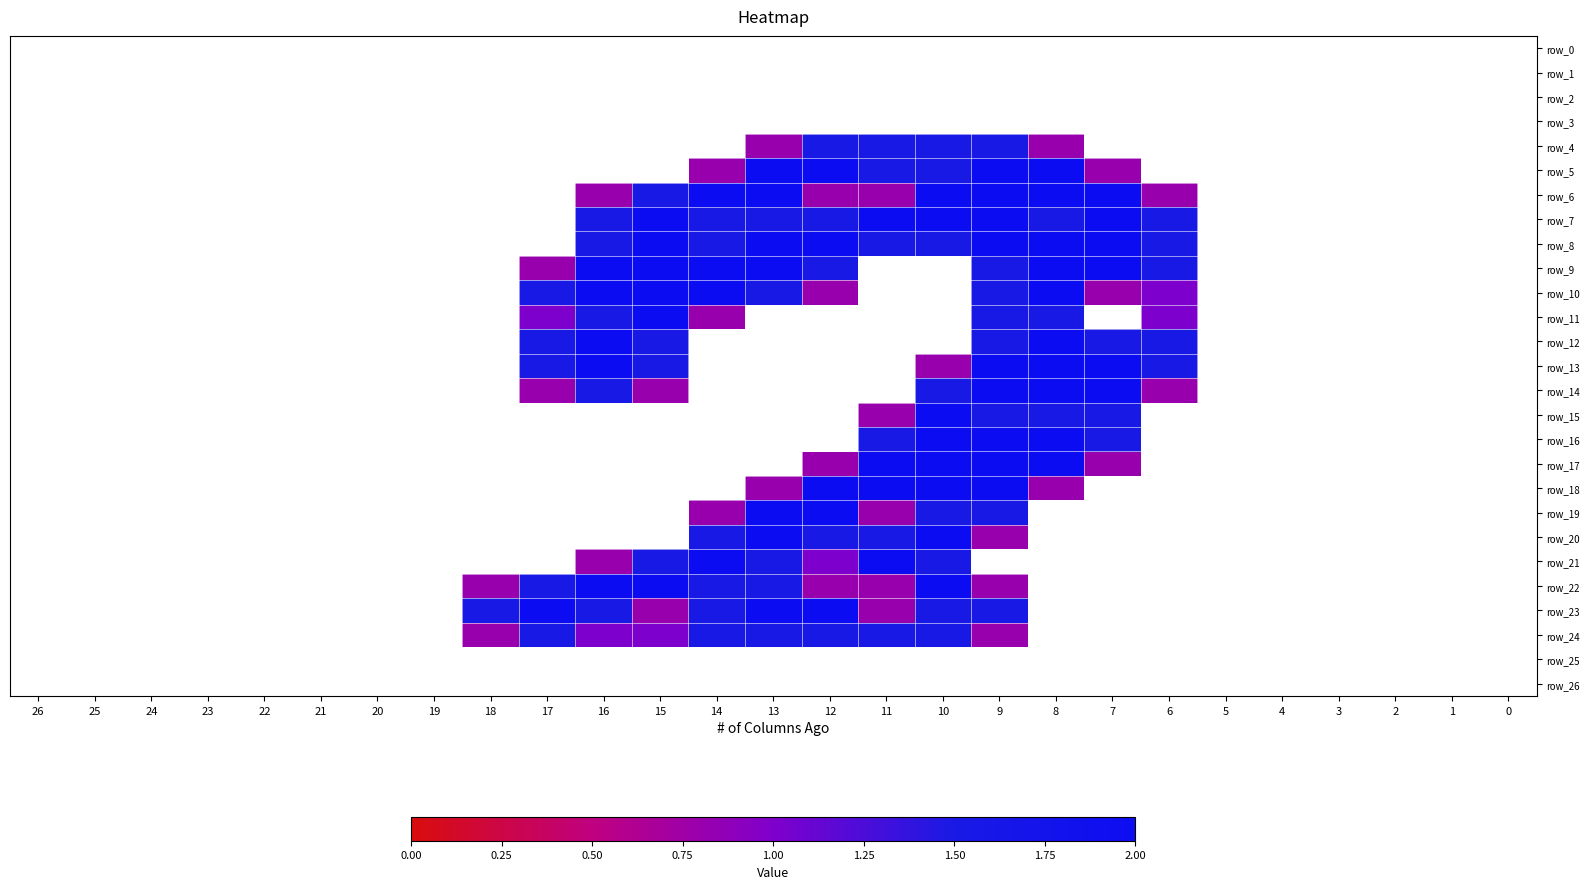

How many distinct data groups are displayed?

27